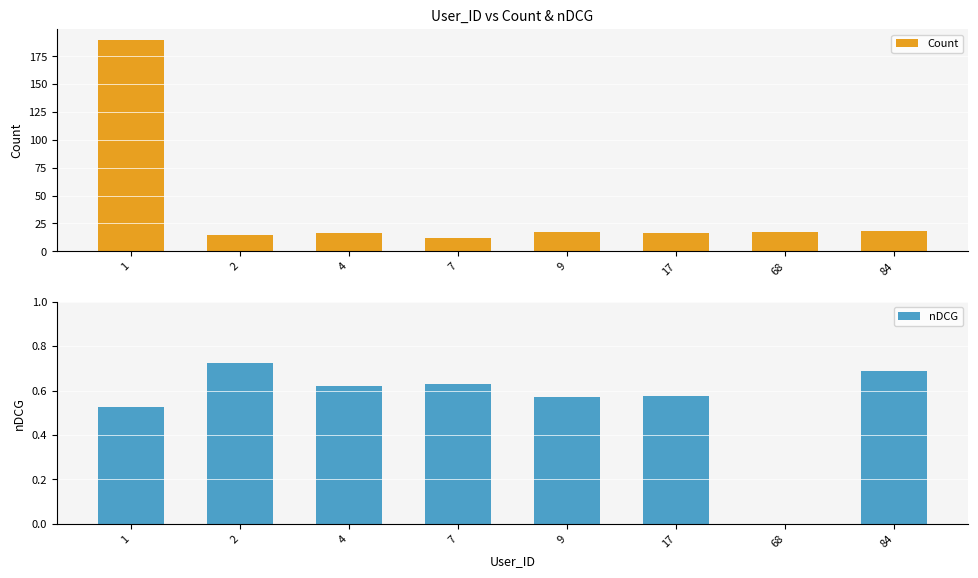

How many values in nDCG are above zero?

7